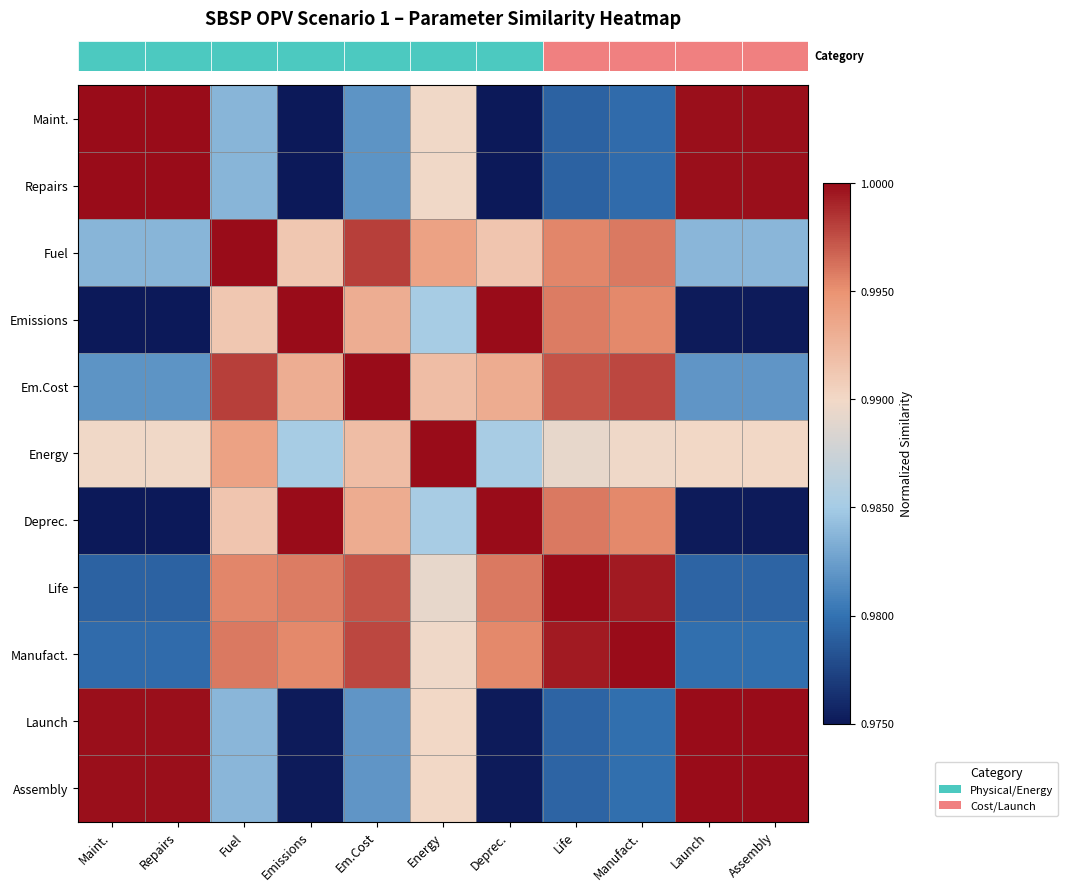

Reading right to left, list all the values displayed in this chart.

row_0: 1.0	1.0	1.0	1.0	1.0	1.0	1.0	1.0	1.0	1.0	1.0
row_1: 1.0	1.0	1.0	1.0	1.0	1.0	1.0	1.0	1.0	1.0	1.0
row_2: 1.0	1.0	1.0	1.0	1.0	1.0	1.0	1.0	1.0	1.0	1.0
row_3: 1.0	1.0	1.0	1.0	1.0	1.0	1.0	1.0	1.0	1.0	1.0
row_4: 1.0	1.0	1.0	1.0	1.0	1.0	1.0	1.0	1.0	1.0	1.0
row_5: 1.0	1.0	1.0	1.0	1.0	1.0	1.0	1.0	1.0	1.0	1.0
row_6: 1.0	1.0	1.0	1.0	1.0	1.0	1.0	1.0	1.0	1.0	1.0
row_7: 1.0	1.0	1.0	1.0	1.0	1.0	1.0	1.0	1.0	1.0	1.0
row_8: 1.0	1.0	1.0	1.0	1.0	1.0	1.0	1.0	1.0	1.0	1.0
row_9: 1.0	1.0	1.0	1.0	1.0	1.0	1.0	1.0	1.0	1.0	1.0
row_10: 1.0	1.0	1.0	1.0	1.0	1.0	1.0	1.0	1.0	1.0	1.0